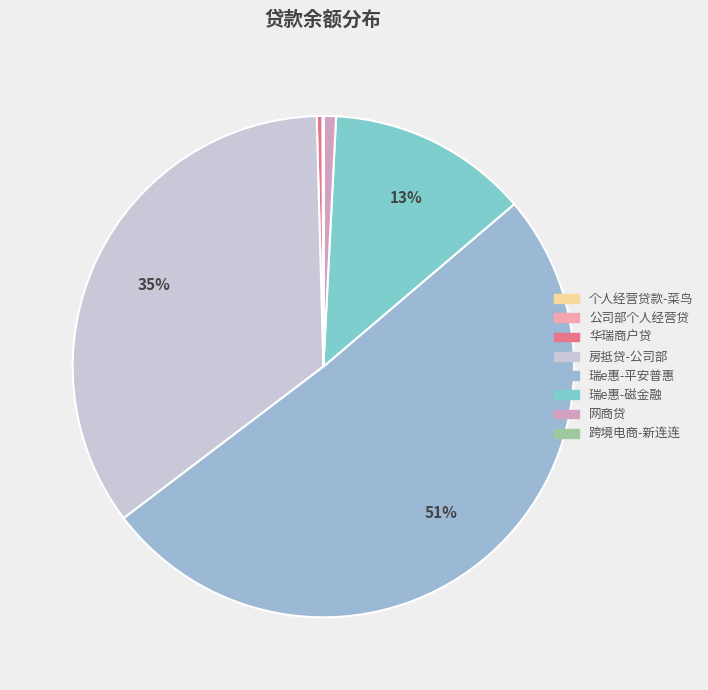

What is the ratio of the value at 公司部个人经营贷 to the value at 华瑞商户贷?

0.1